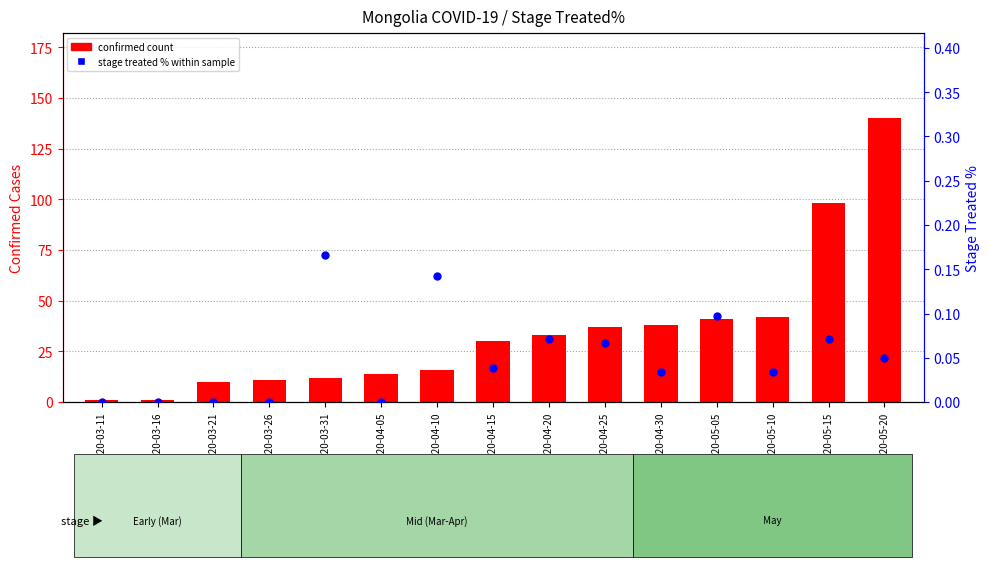

At which category is the sum across all series the highest?

2020-05-20